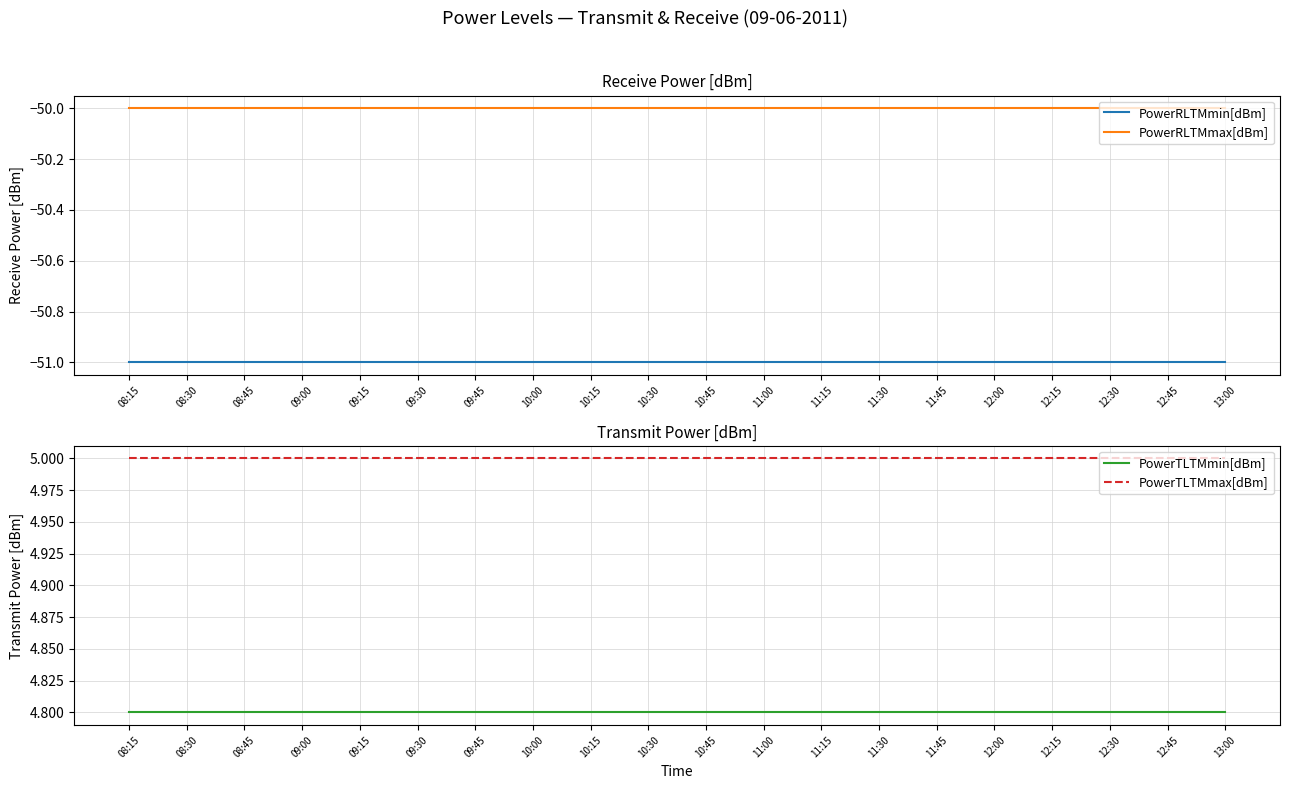

Rank the series at 09:00 from highest to lowest value.

PowerTLTMmax[dBm], PowerTLTMmin[dBm], PowerRLTMmax[dBm], PowerRLTMmin[dBm]